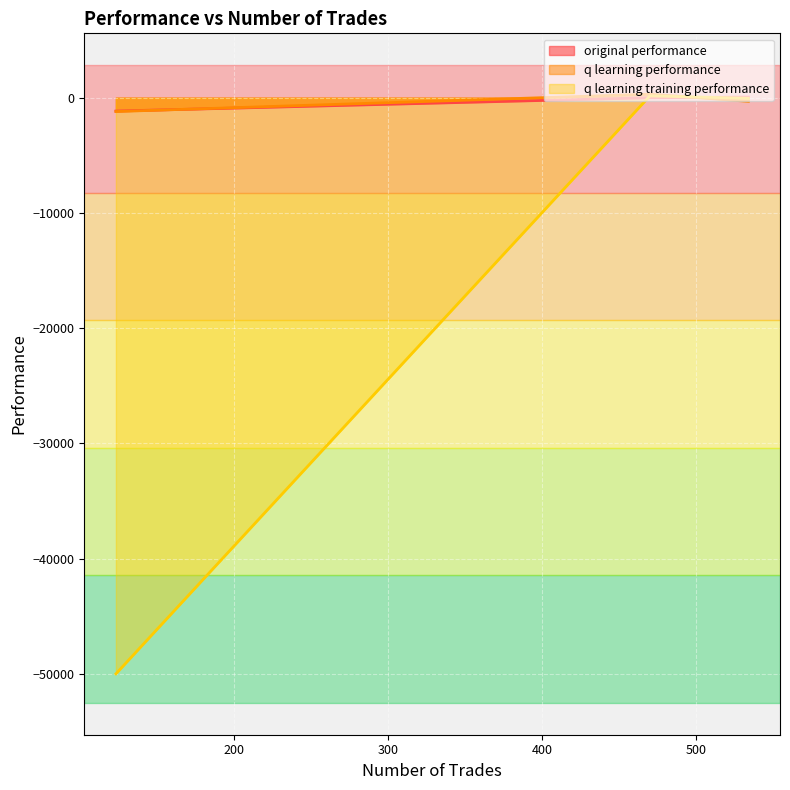

What is the difference between the maximum and minimum values in the q learning training performance series?

50151.1